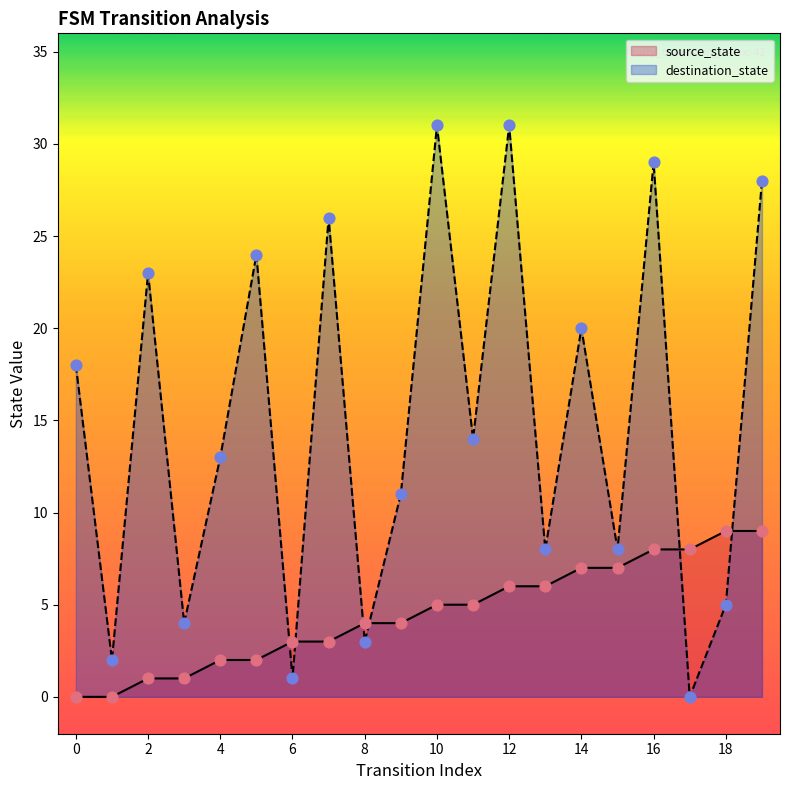

What is the total value across all series at 16?

37